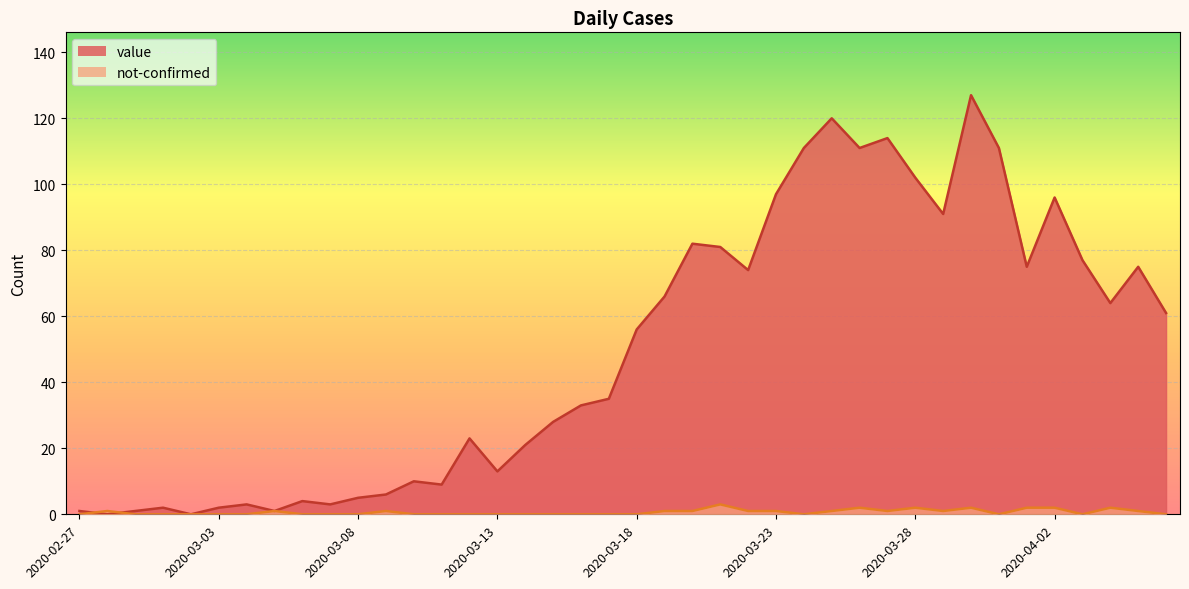

How many lines are shown in the chart?

2